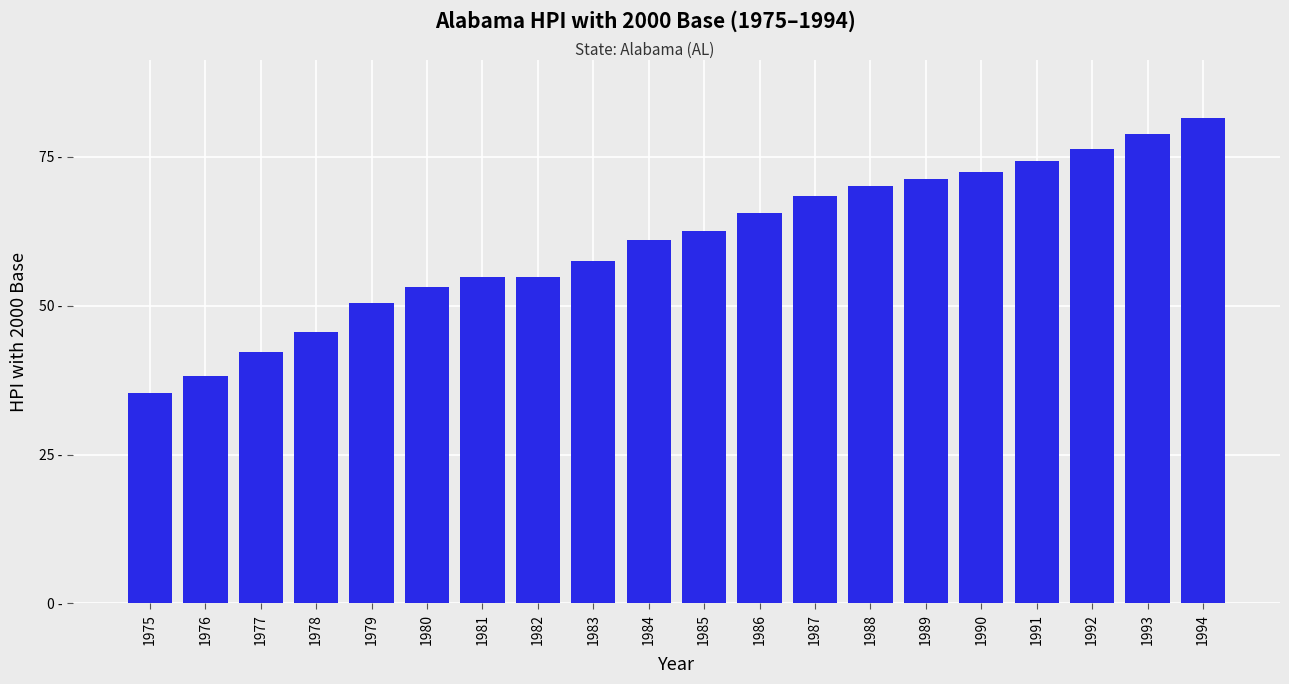

True or false: the data shows 50.5 at 1979.

True